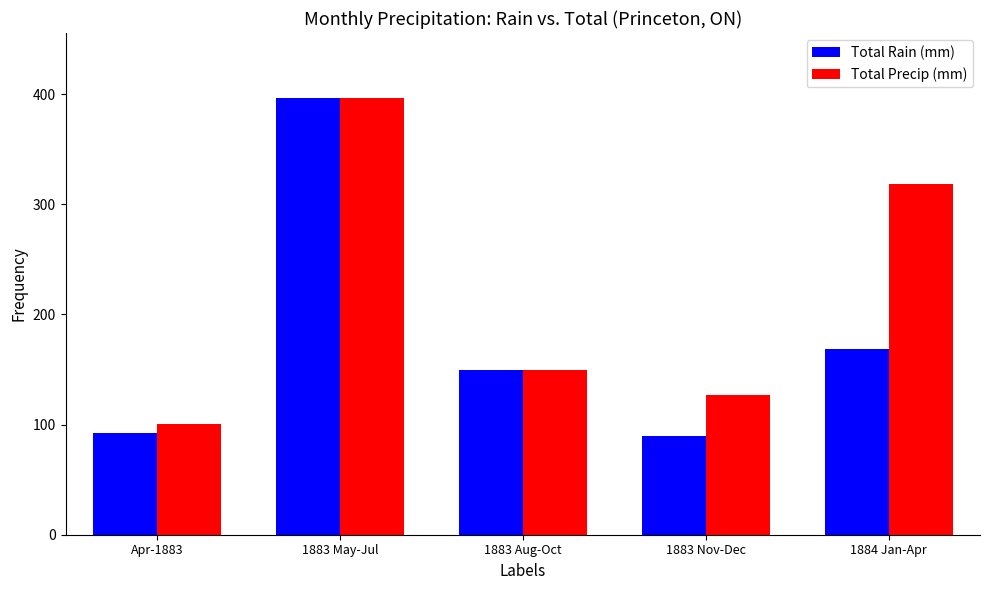

How many bars are there in each group?

2